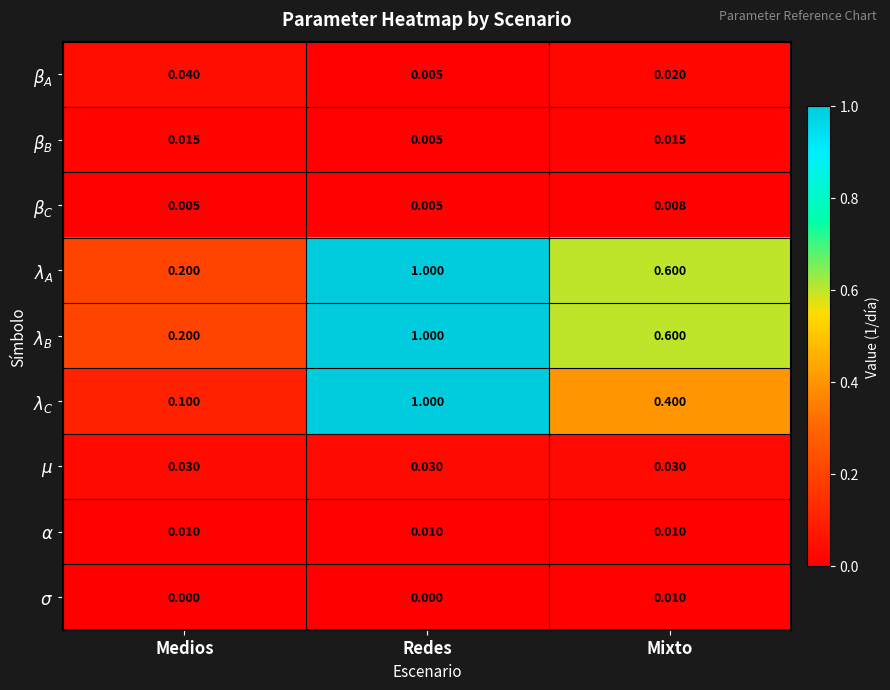

Which category has the highest value across all series?

Redes